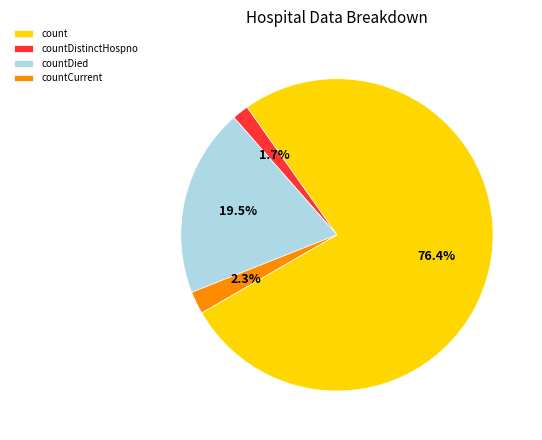

What is the smallest slice in the pie chart?

countDistinctHospno